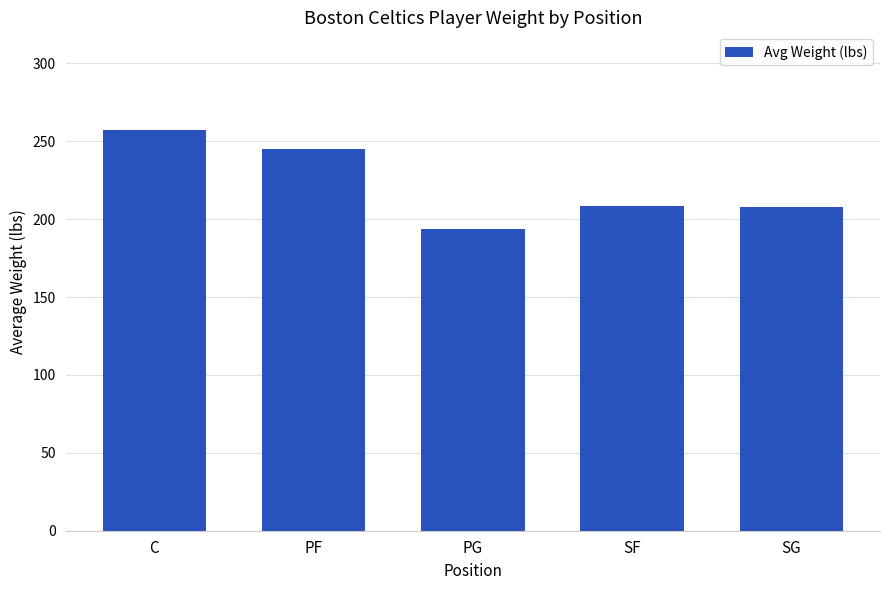

Read the value at PF.

245.0